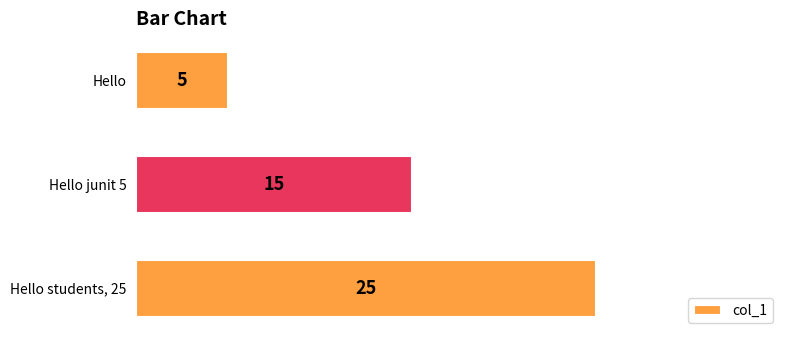

Between Hello and Hello students, 25, which is larger?

Hello students, 25